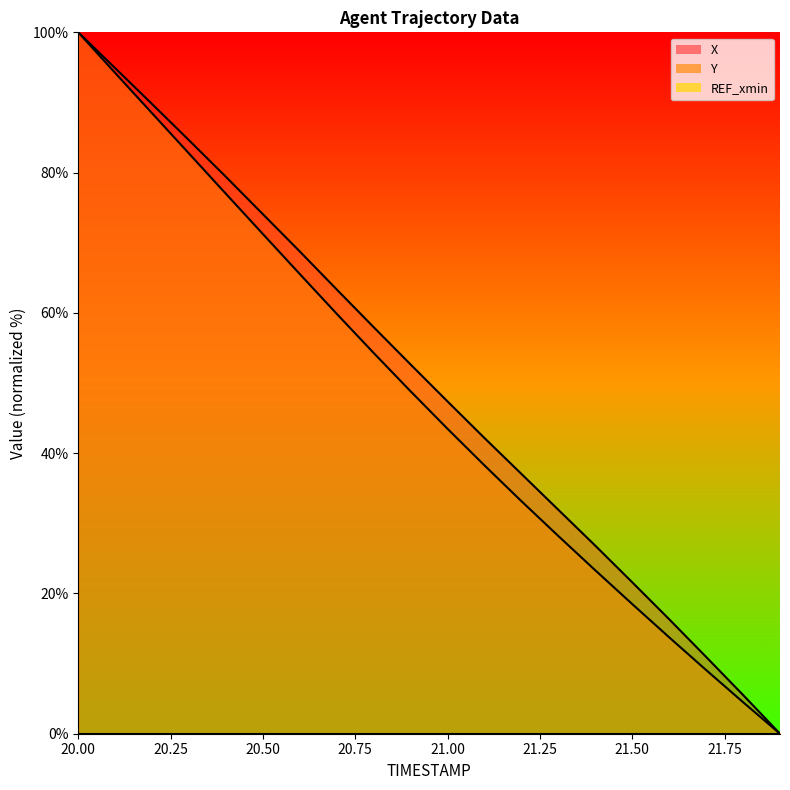

What is the label of the 10th point from the right?

21.0